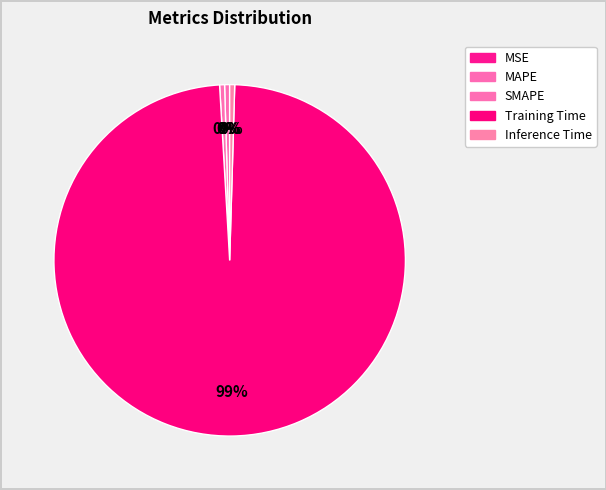

Combined, do Inference Time and Training Time account for over 50%?

Yes